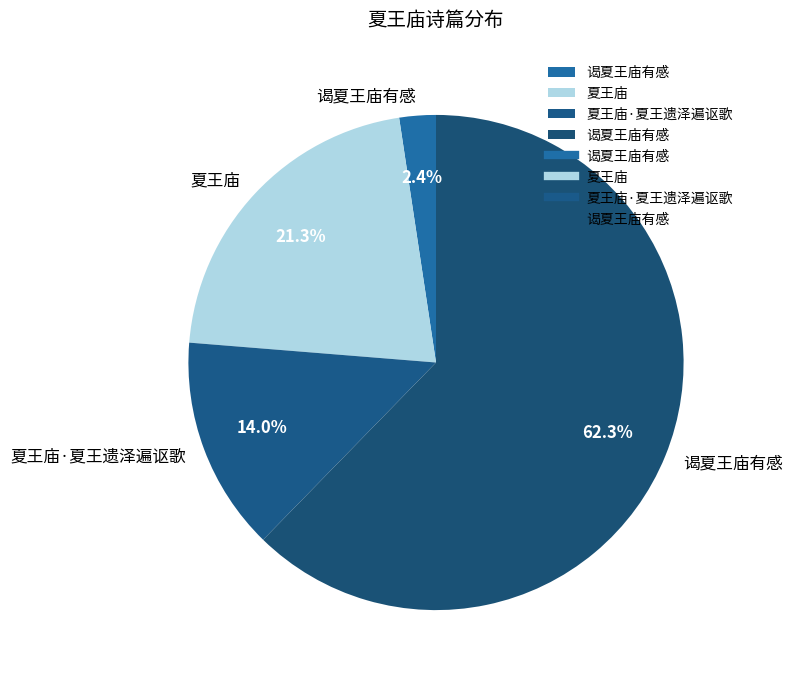

Which slice represents more than half of the pie?

谒夏王庙有感